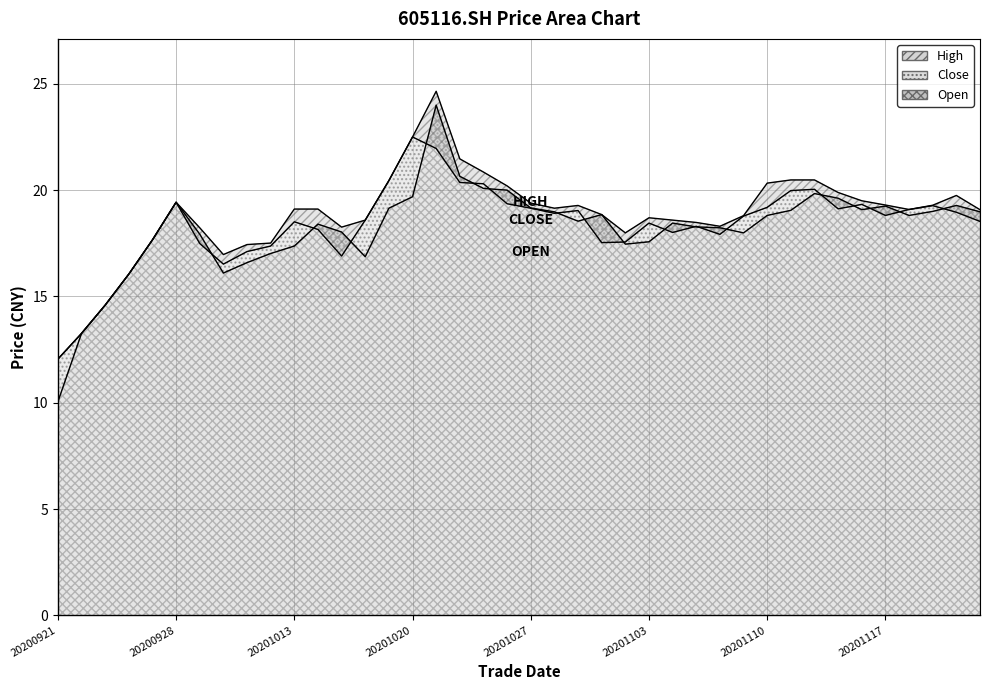

True or false: close has a value of 19.4 at 20201026.

True